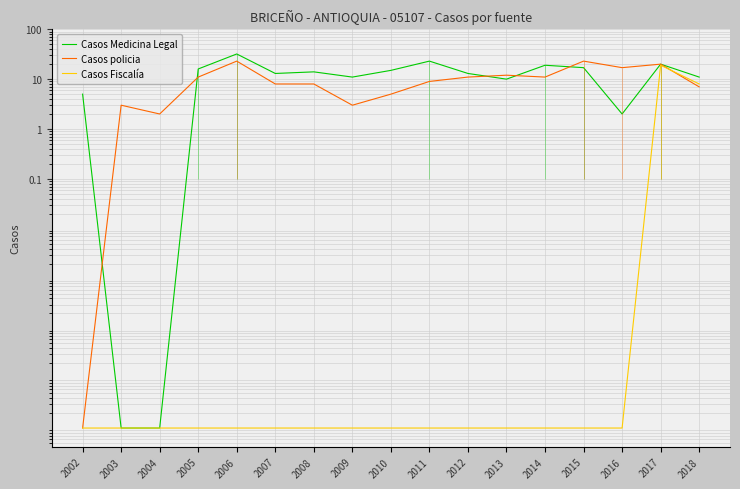

What is the sum of all Casos Medicina Legal values?

221.0